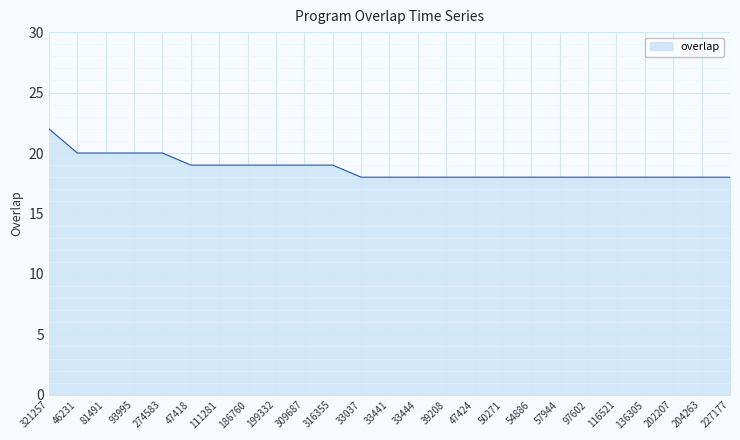

The value at 97602 is 18. True or false?

True